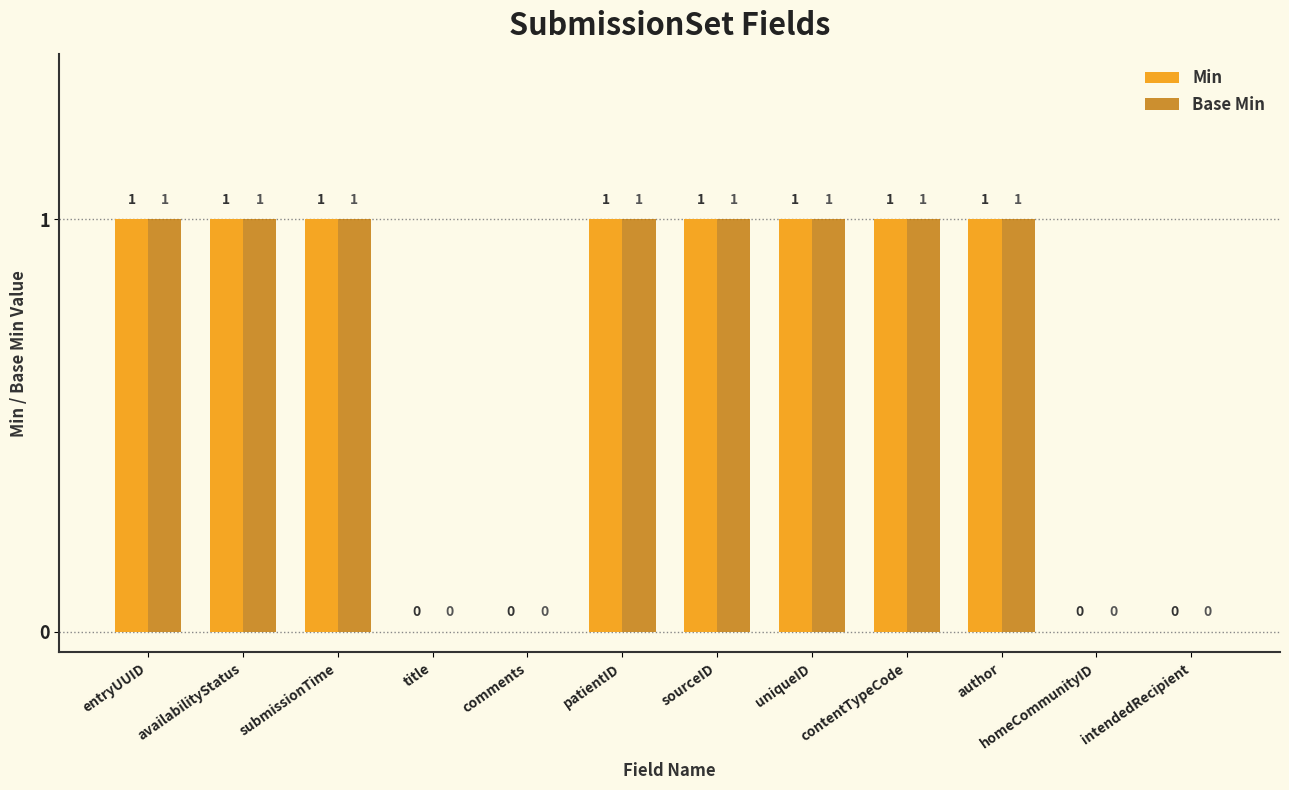

What is the sum of all Base Min values?

8